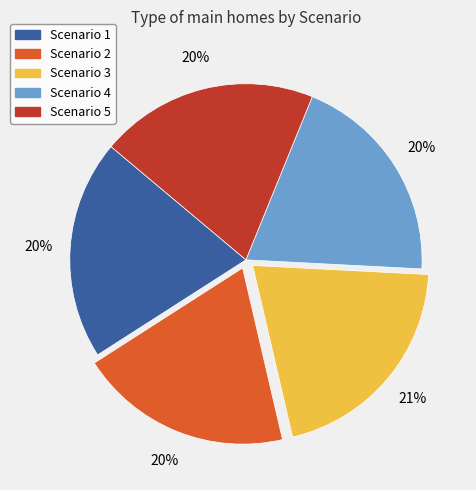

To the nearest percent, what is the average slice percentage?

20%